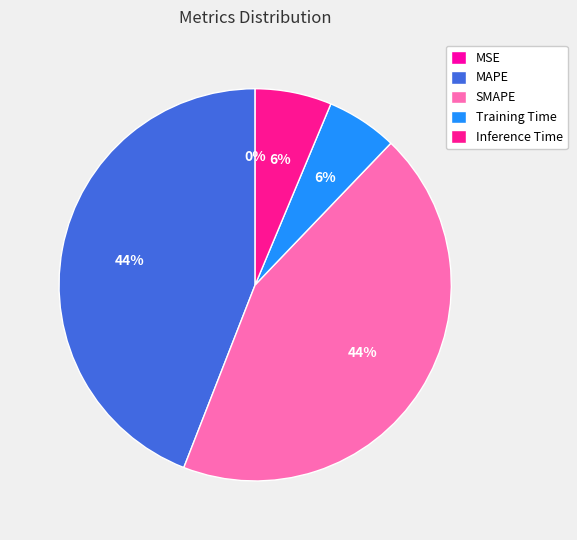

Which category has the biggest portion of the pie?

MAPE